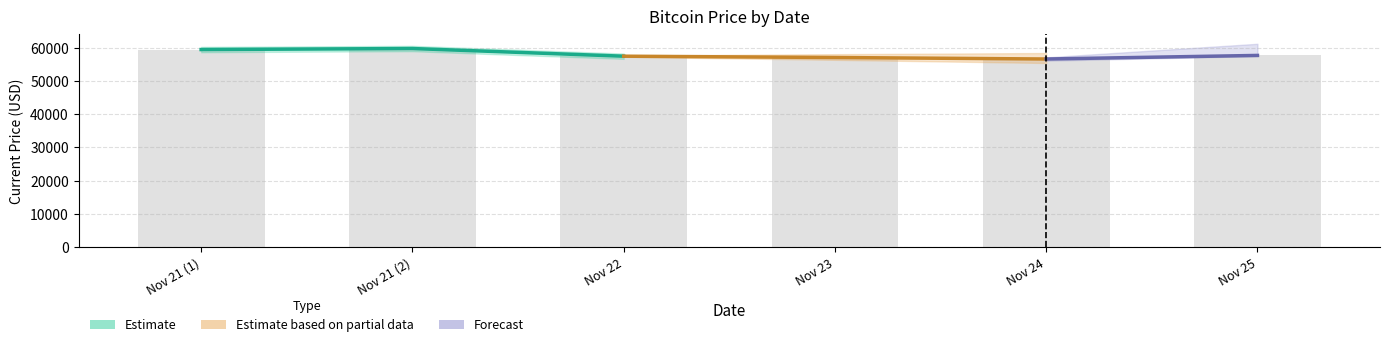

Is it true that the value at Nov 25 is 37260?

False